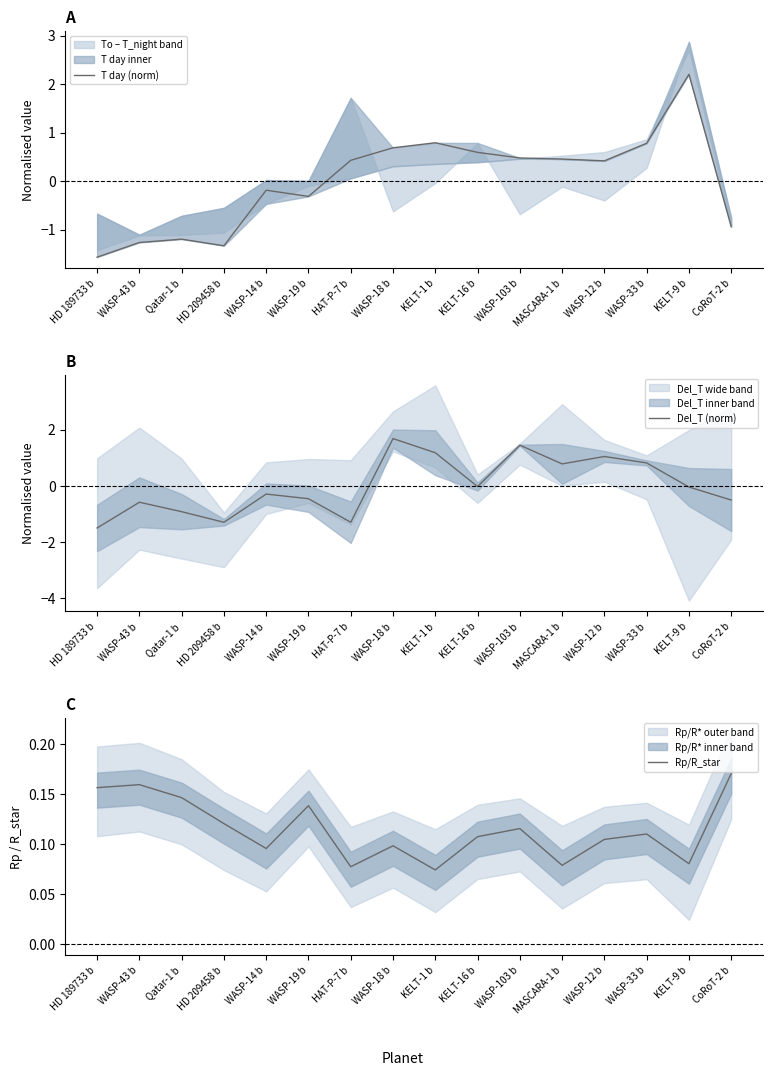

Rank the series at WASP-33 b from highest to lowest value.

Del_T (norm), T day (norm), Rp/R_star